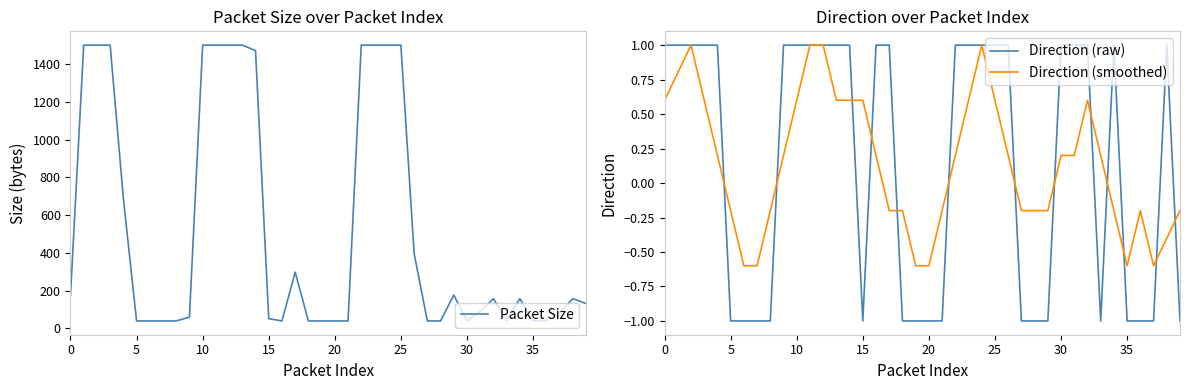

True or false: Packet Size and Direction (raw) intersect in this chart.

False